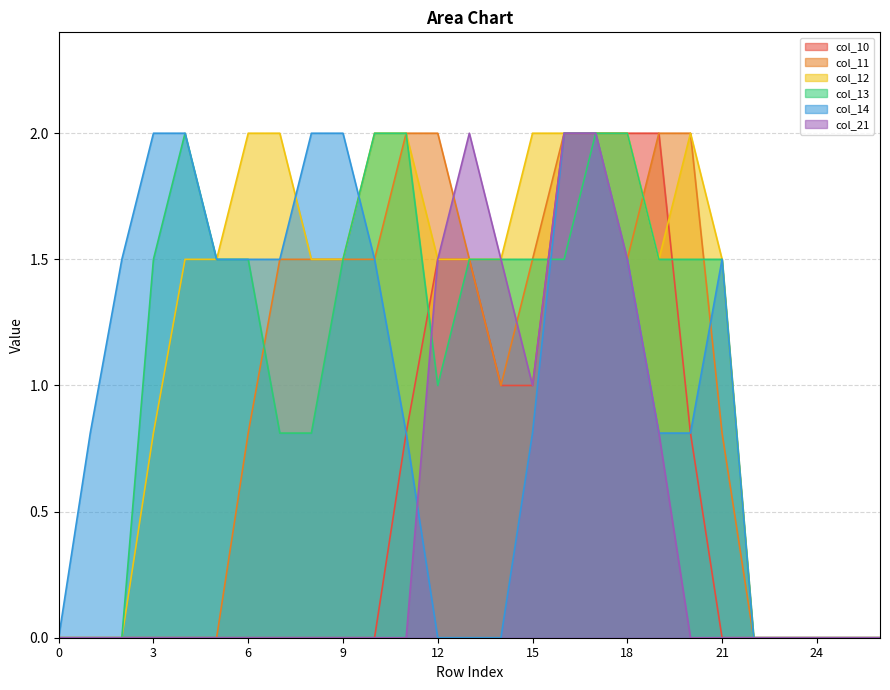

What value does the col_11 series have at 10?

1.5